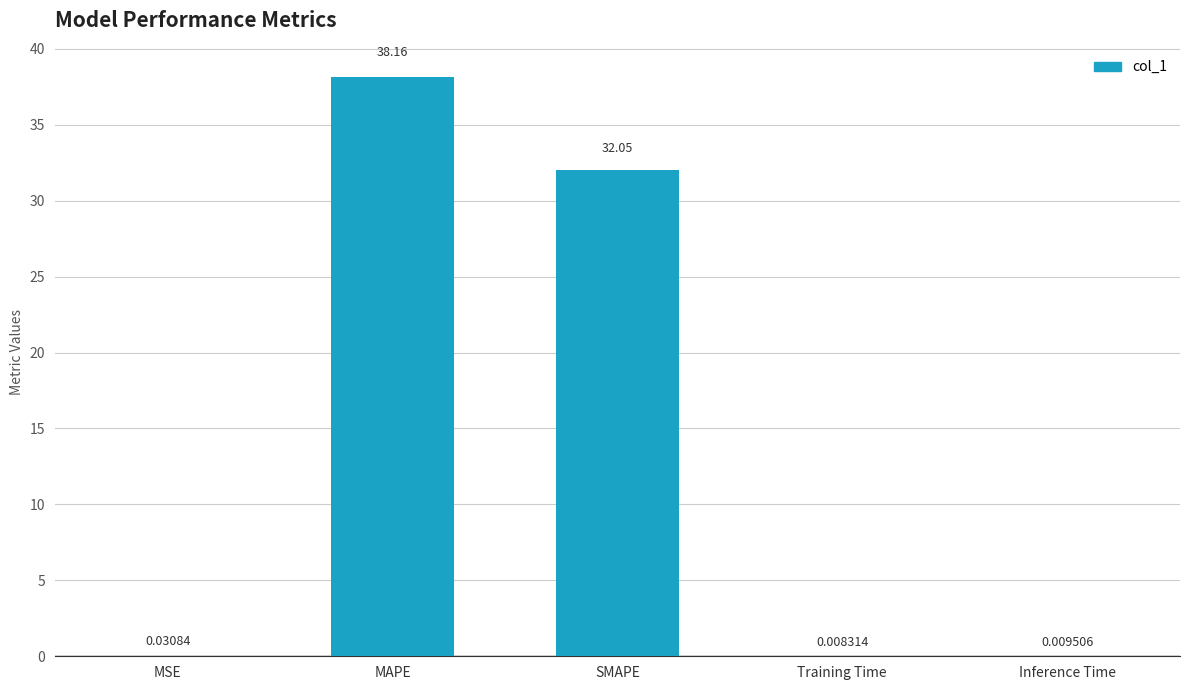

What is the sum of all values?

70.3